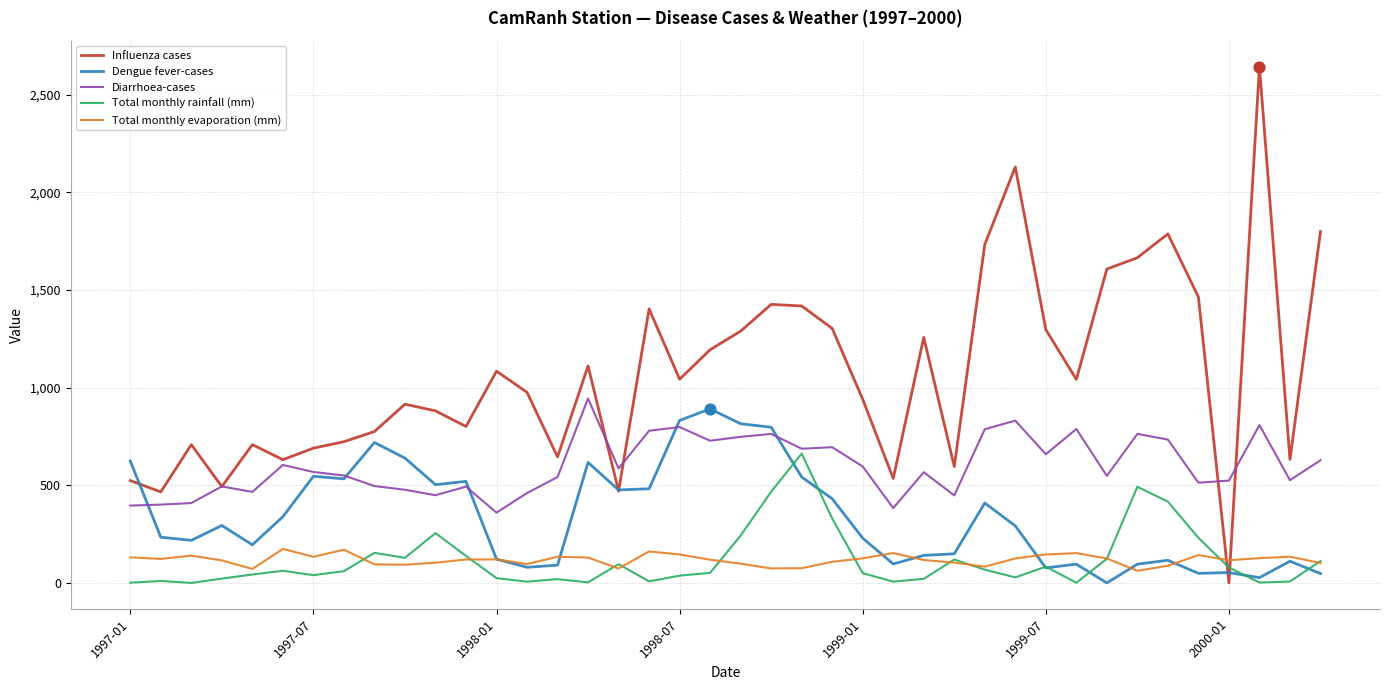

What are all the series names shown in the legend?

Influenza cases, Dengue fever-cases, Diarrhoea-cases, Total monthly rainfall (mm), Total monthly evaporation (mm)